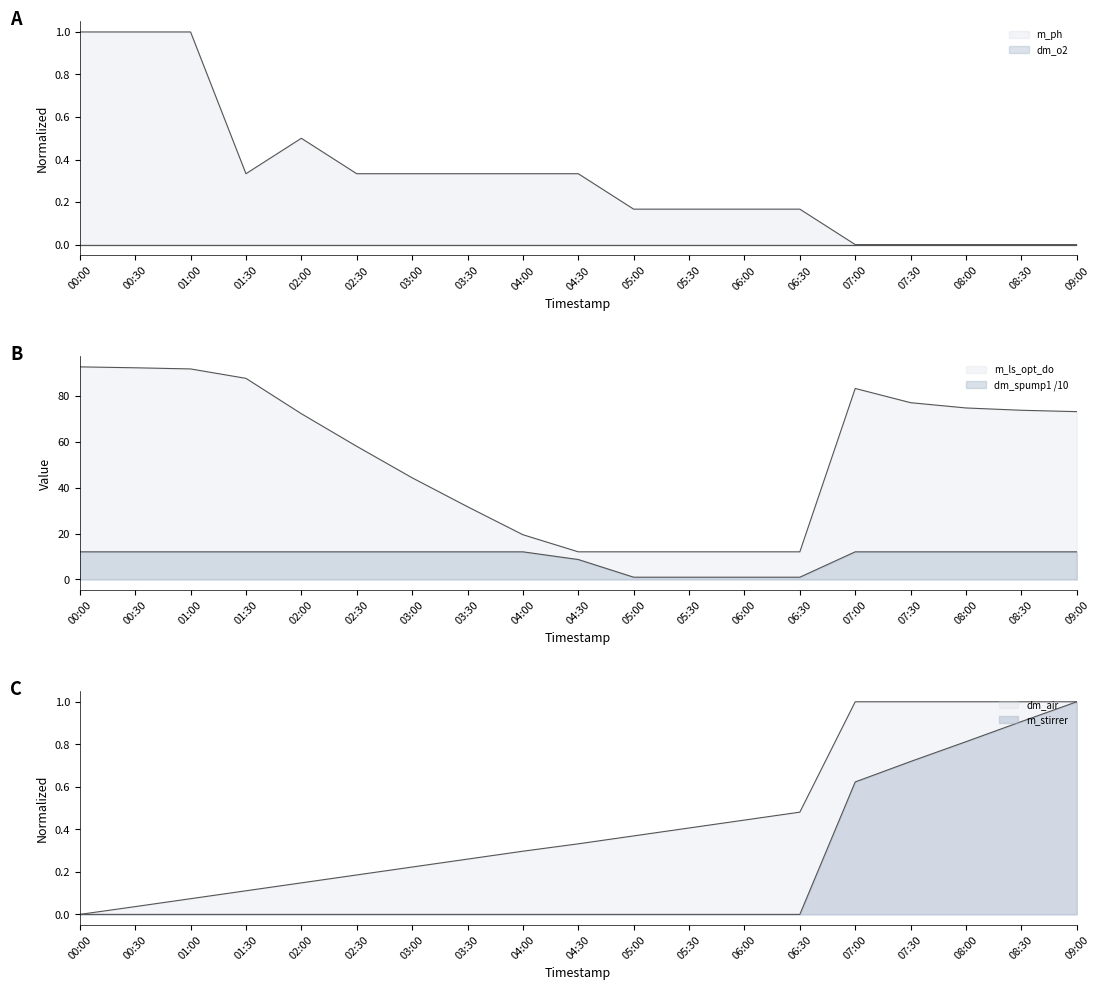

What is the sum of the m_ph values at 07:30 and 00:00?

1.0